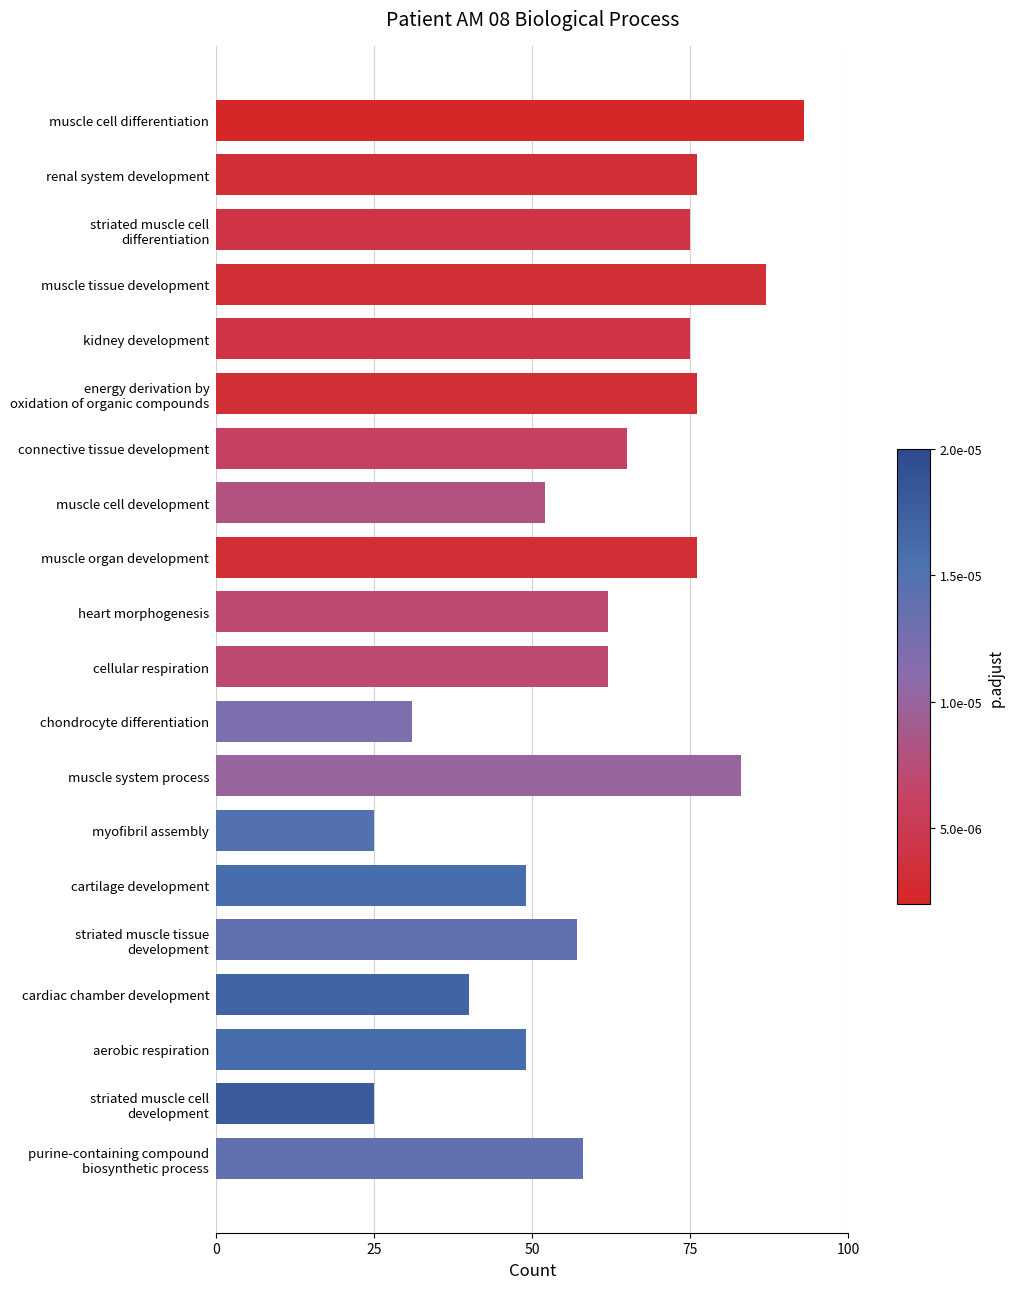

How many series are shown in this chart?

1